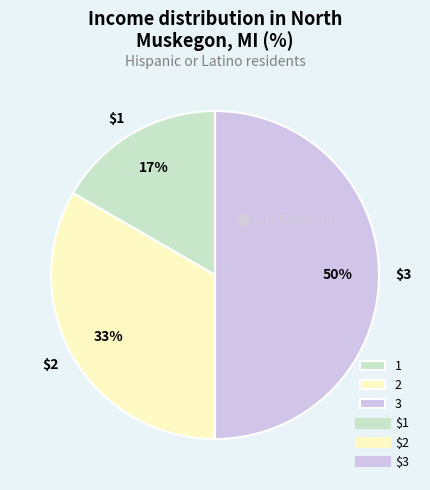

To the nearest percent, what is the difference between the largest and smallest slice percentages?

33%